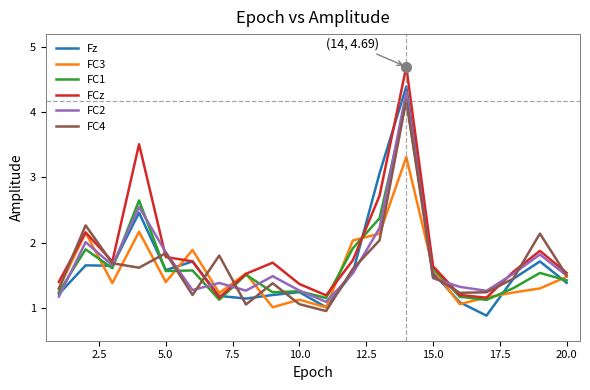

What is the minimum value for FC1?

1.1